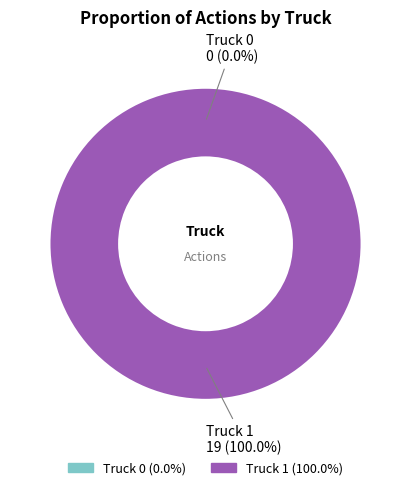

Does Truck 1 represent more than half of the total?

Yes